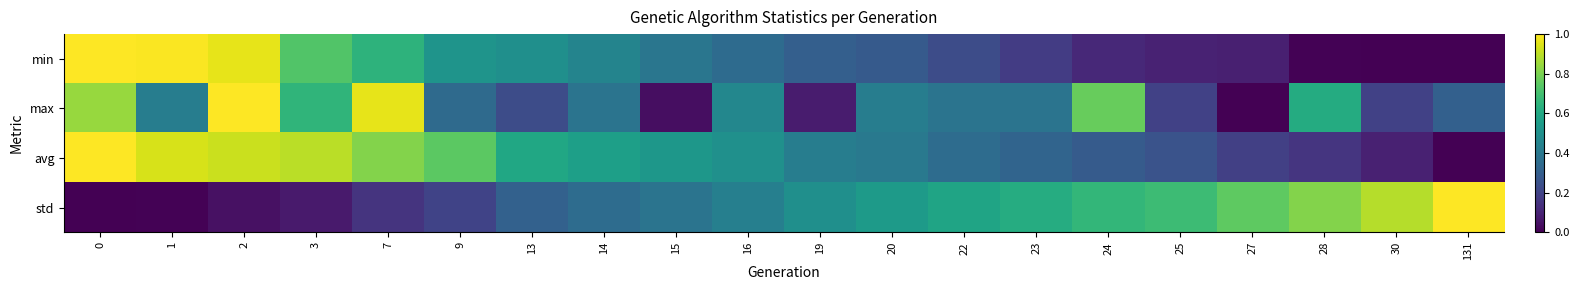

Which series has the largest range (max minus min)?

min